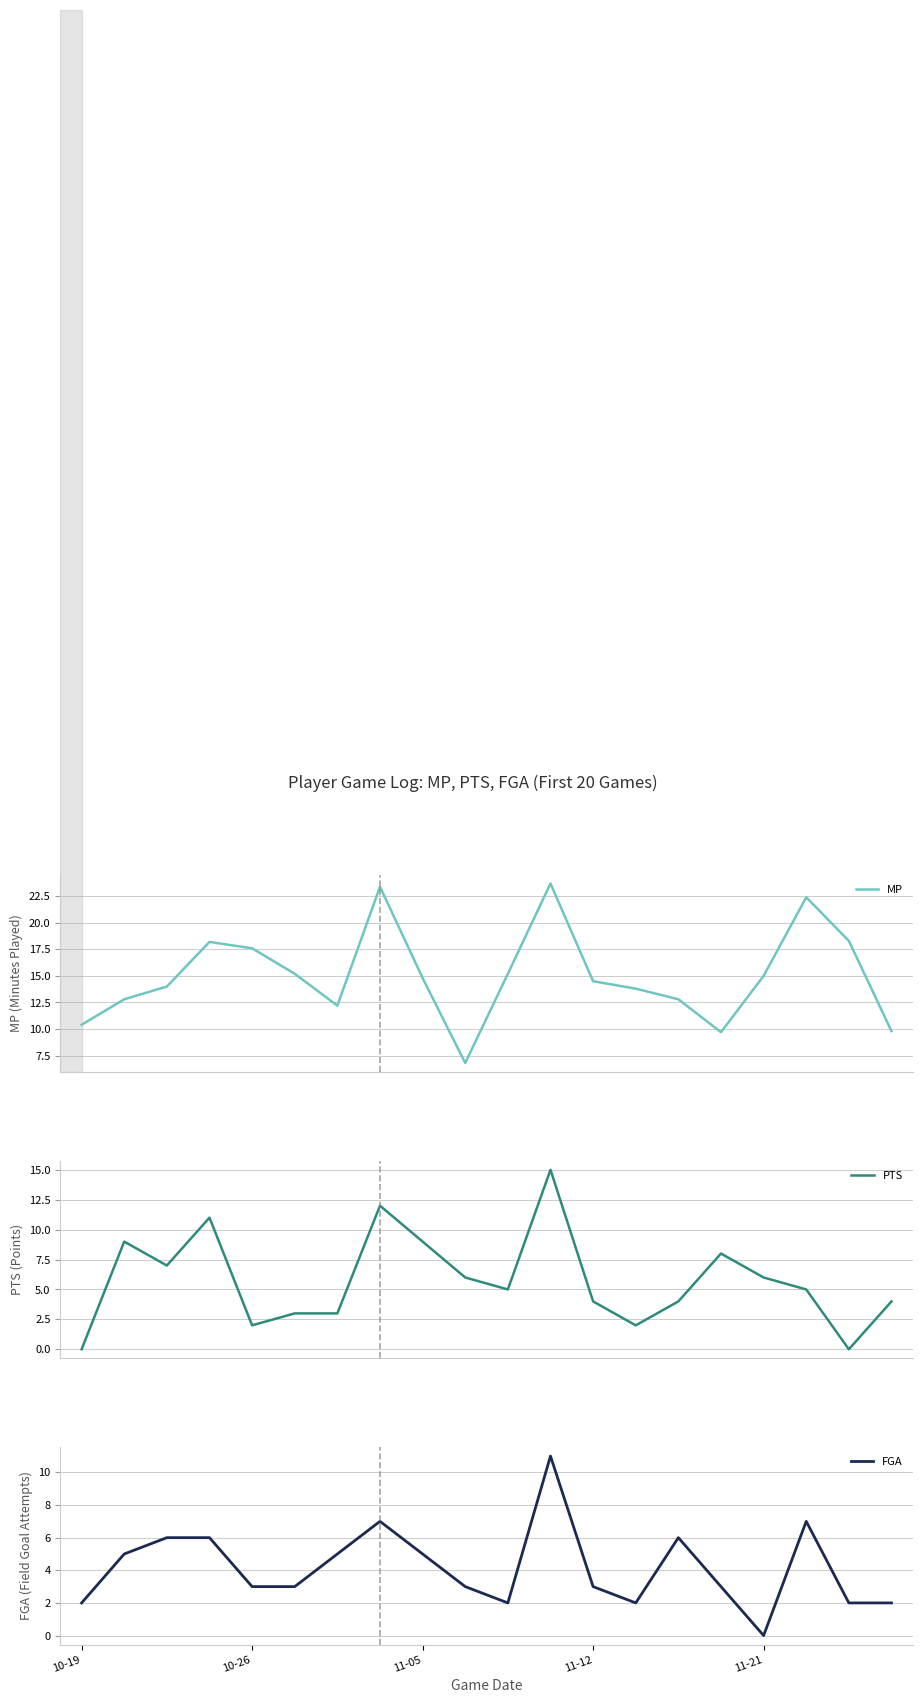

In MP, how many points are higher than both neighbors (excluding endpoints)?

4